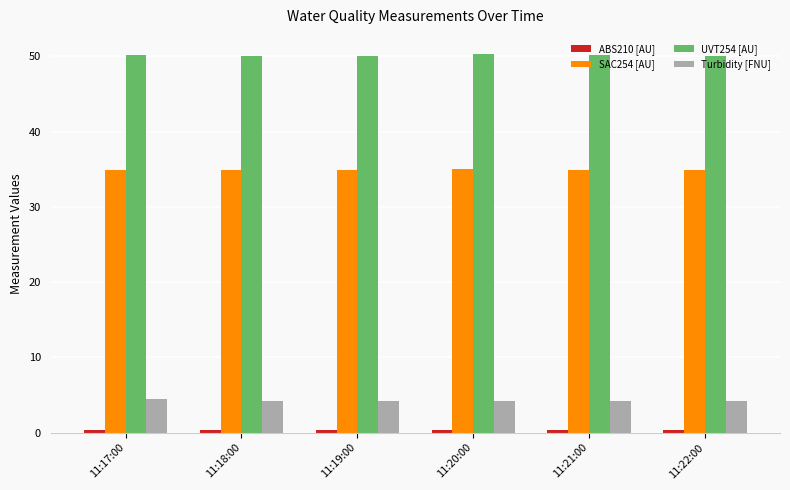

What is the highest value of the SAC254 [AU] series?

35.0